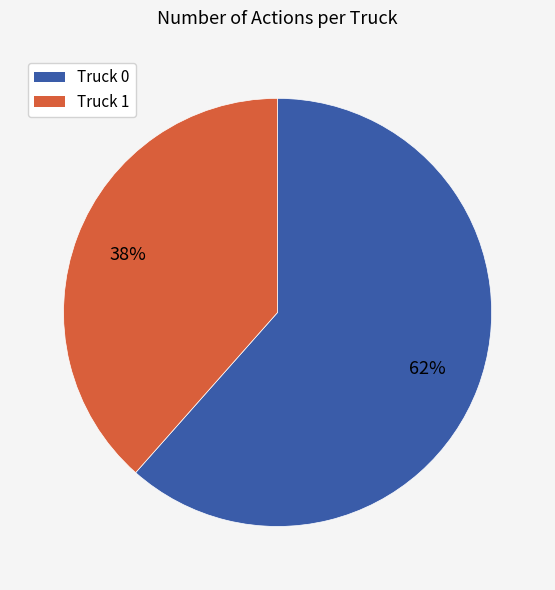

Between Truck 1 and Truck 0, which is larger?

Truck 0